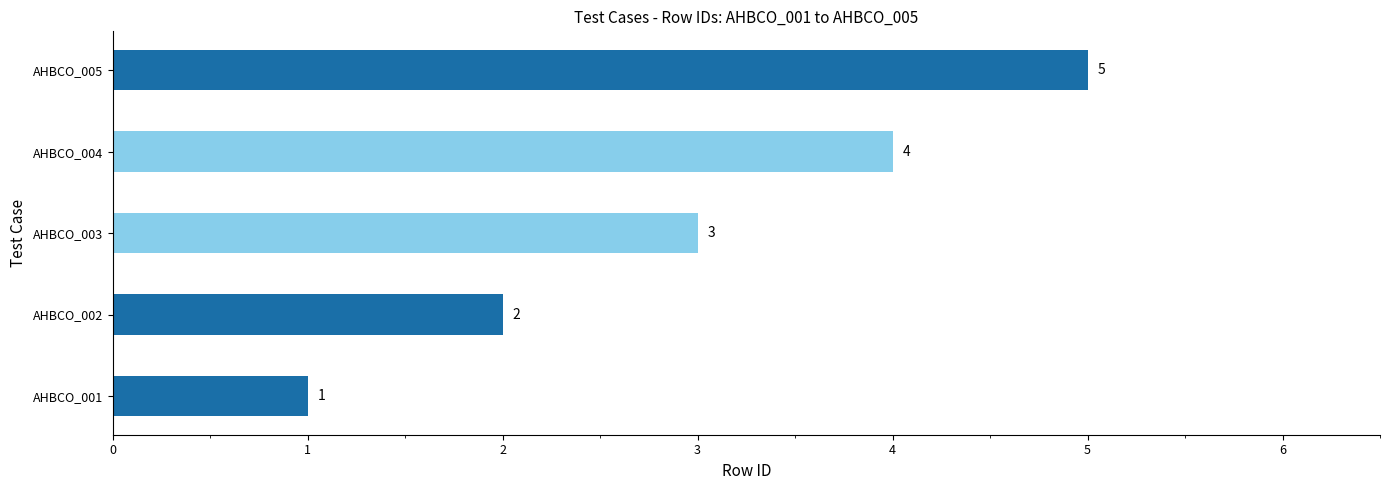

The value at AHBCO_004 is 2. True or false?

False